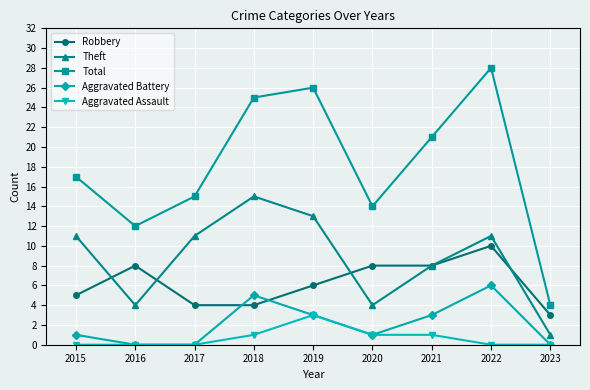

Does the chart display data point markers on the line(s)?

Yes